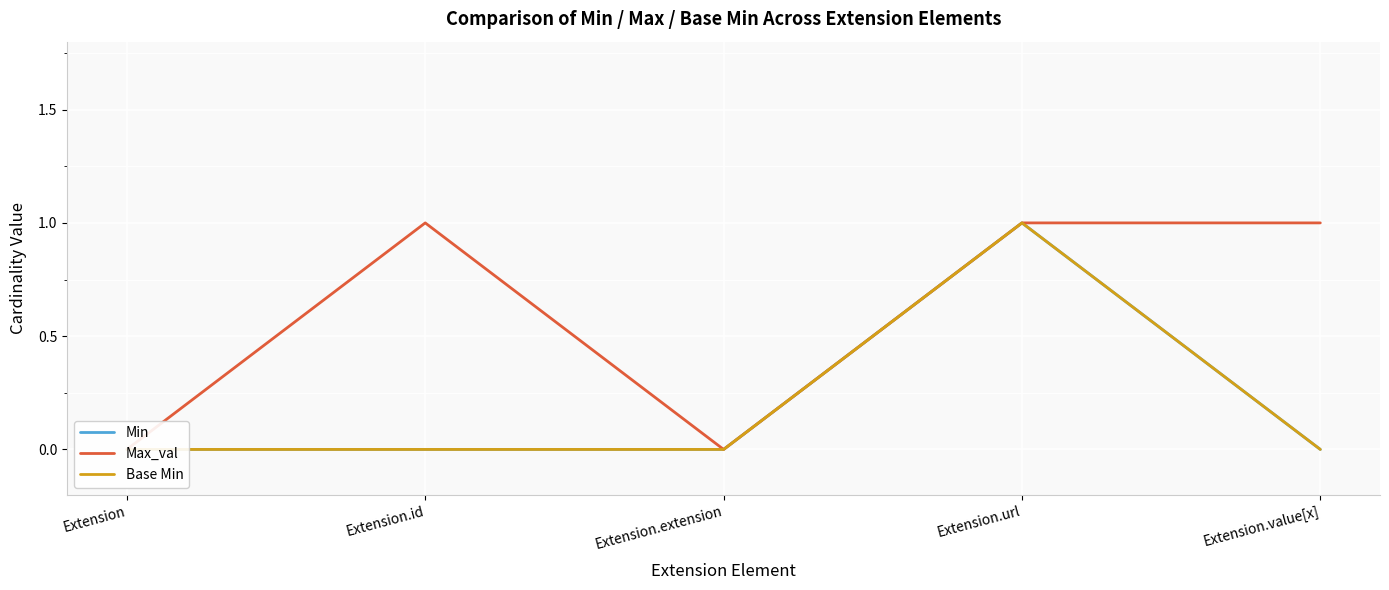

True or false: Min and Max_val intersect in this chart.

False